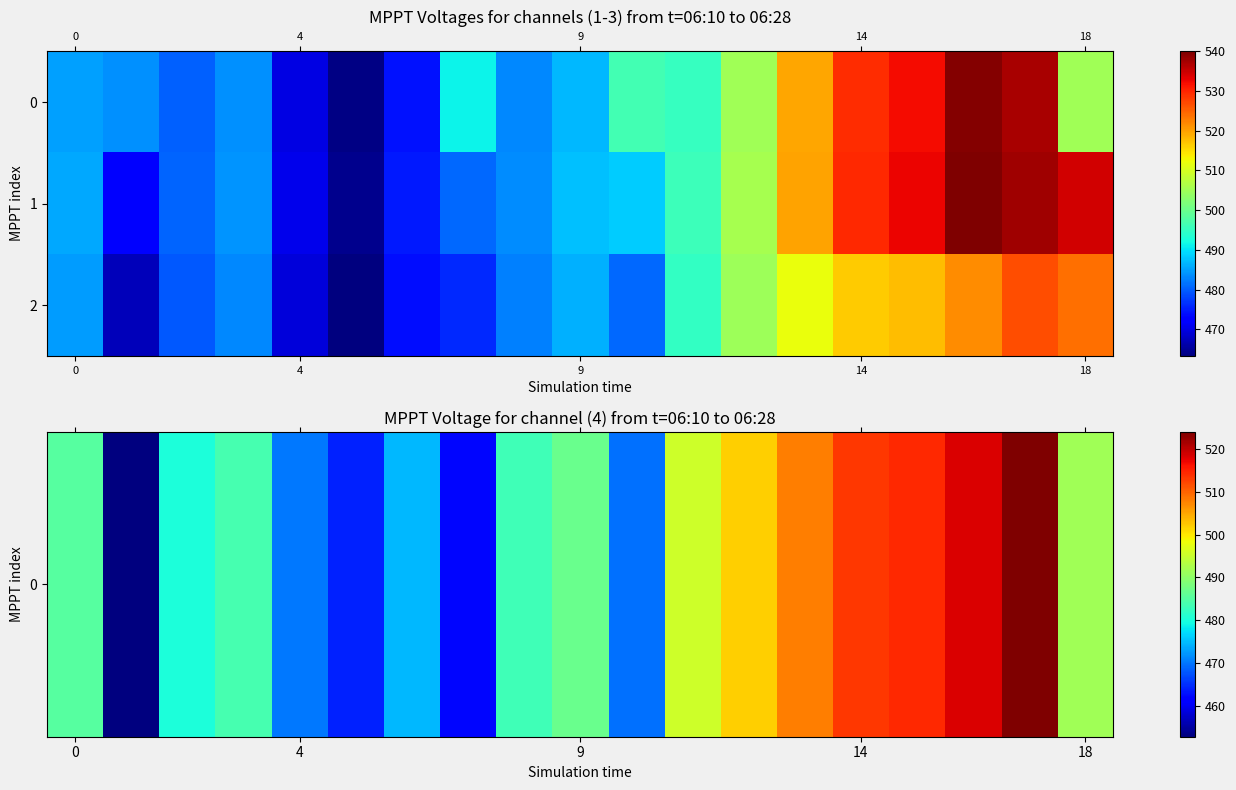

Which series has the largest range (max minus min)?

1